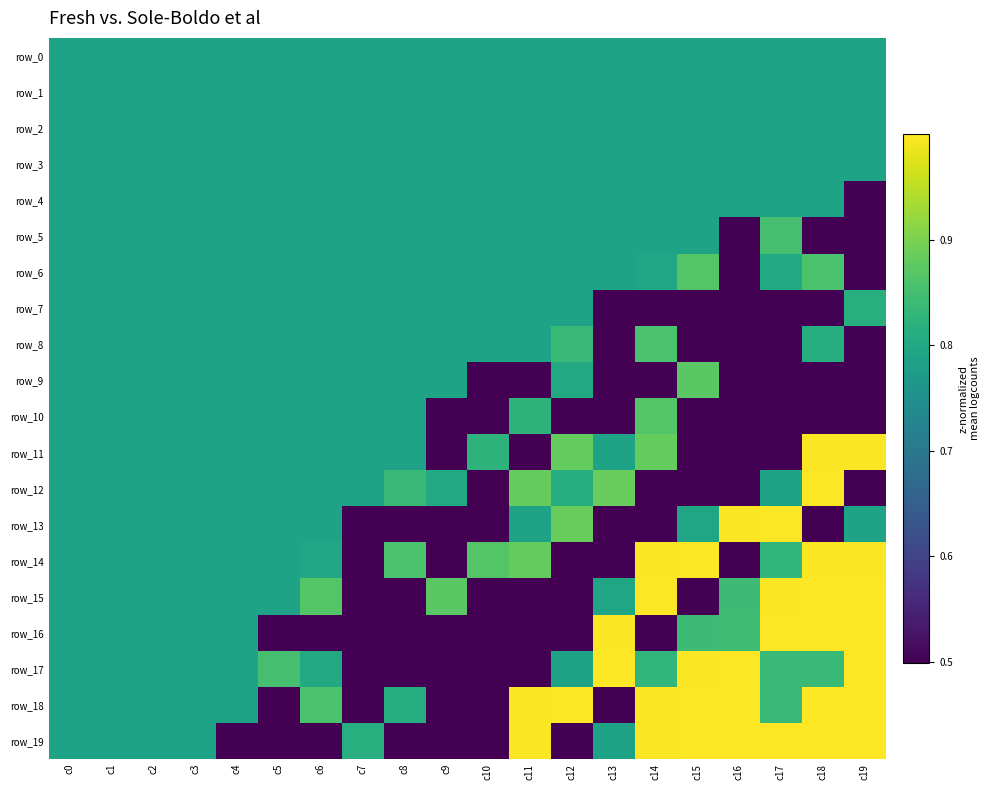

Rank the series at c5 from lowest to highest value.

row_18, row_16, row_19, row_0, row_1, row_2, row_3, row_4, row_5, row_6, row_7, row_8, row_9, row_10, row_11, row_12, row_13, row_14, row_15, row_17